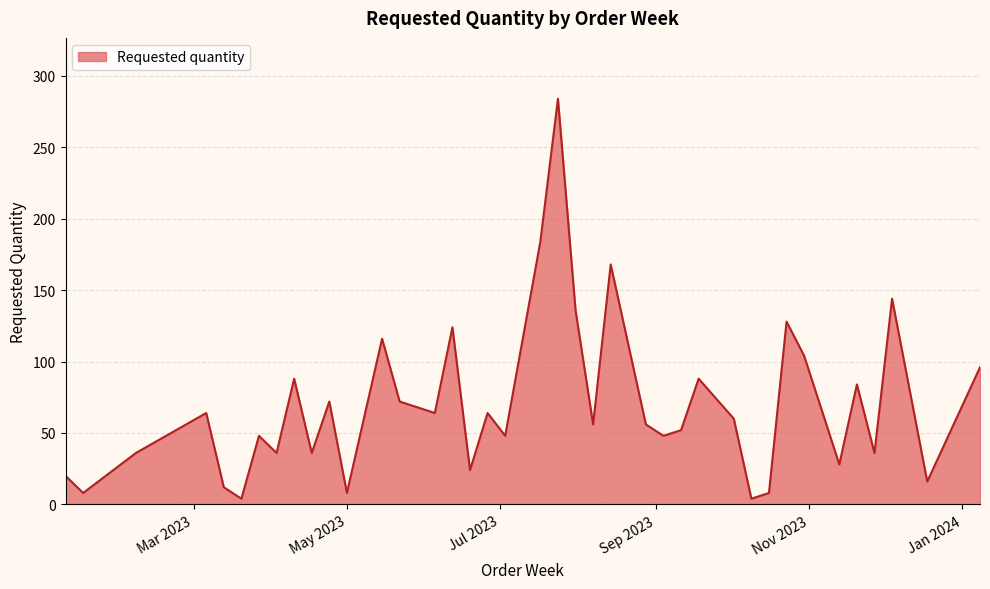

What is the maximum value shown in the chart?

284